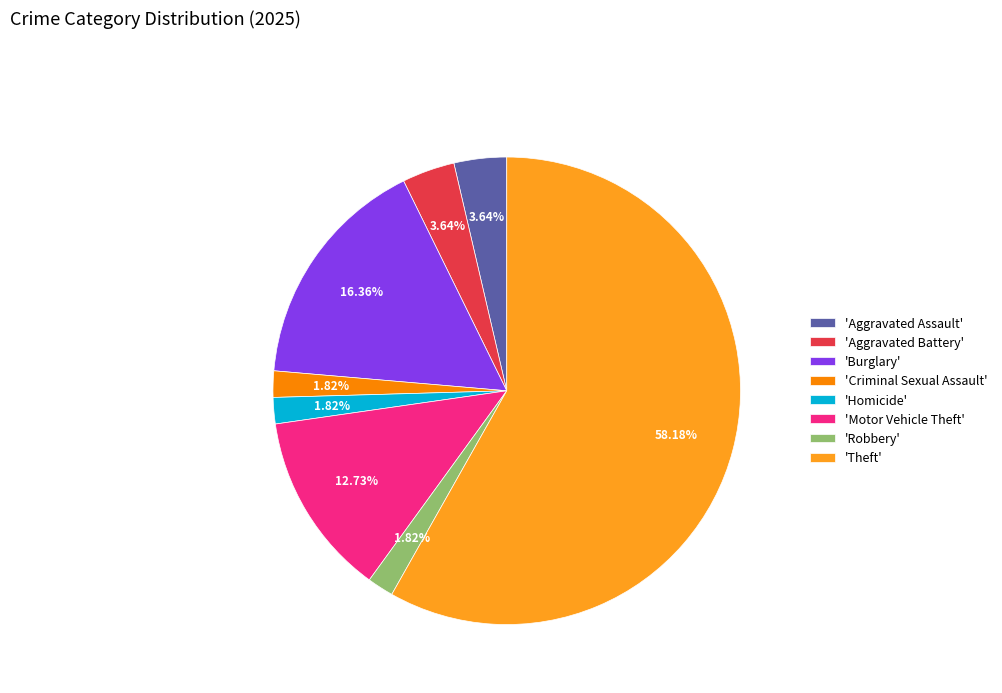

How many slices are in this pie chart?

8